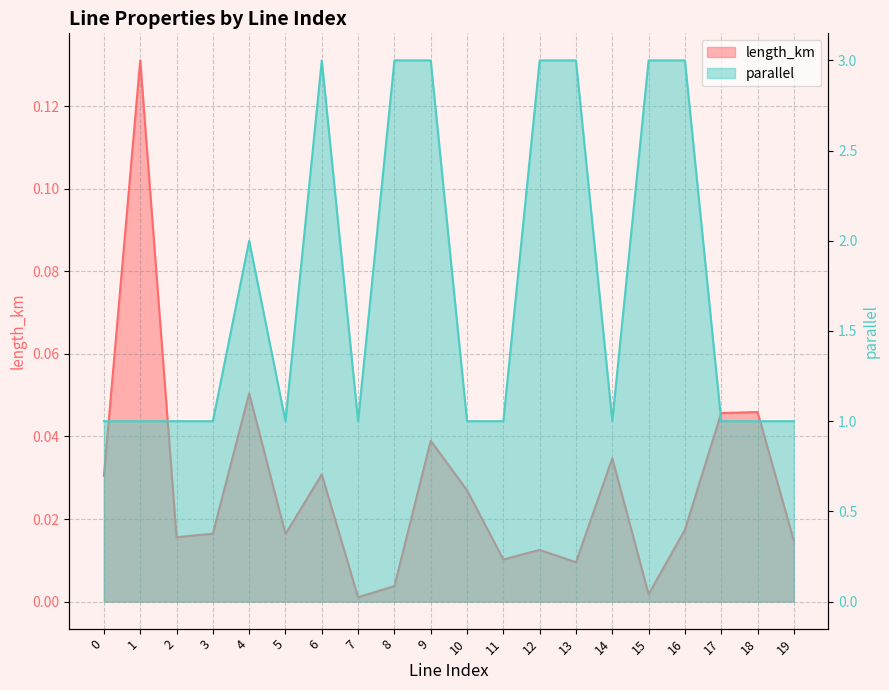

Is the value of length_km at 2 greater than the value of parallel at 10?

No